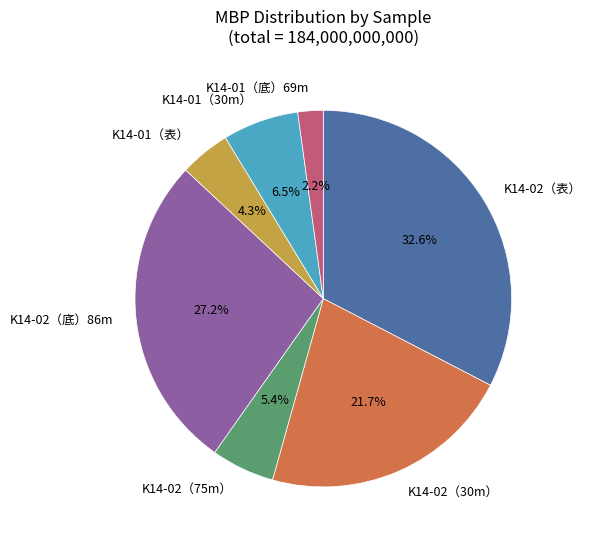

Which category has the biggest portion of the pie?

K14-02（表）